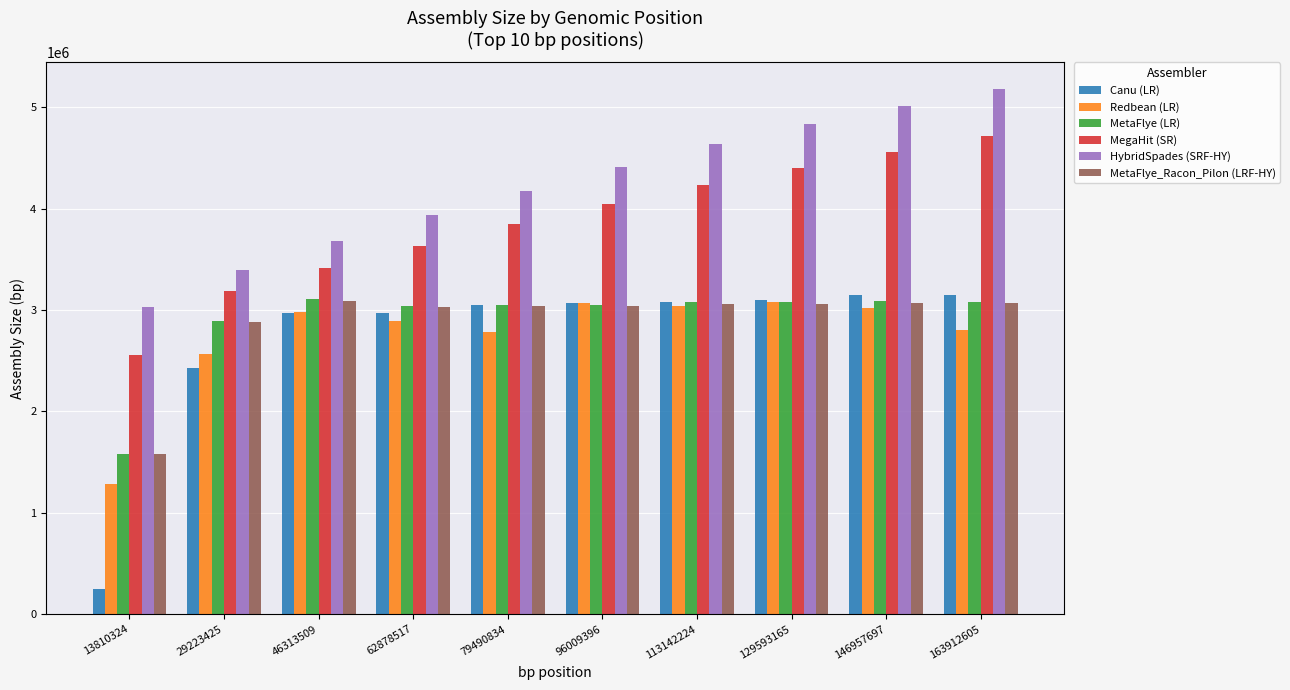

At how many categories does at least one series exceed 4700619?

3